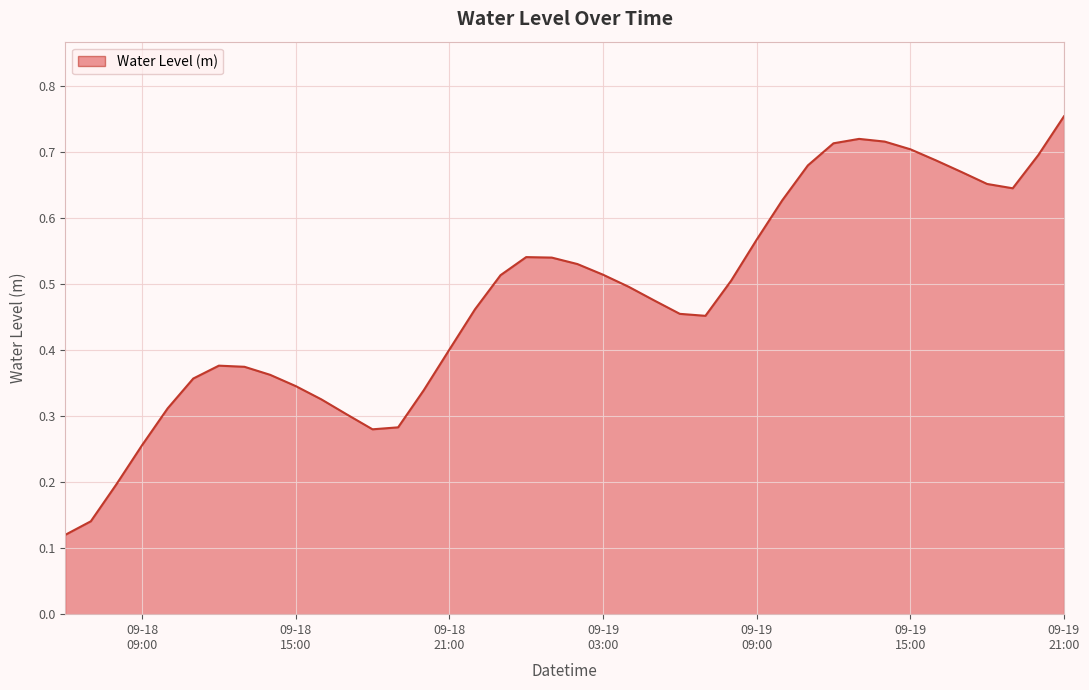

What is the minimum value shown in the chart?

0.1